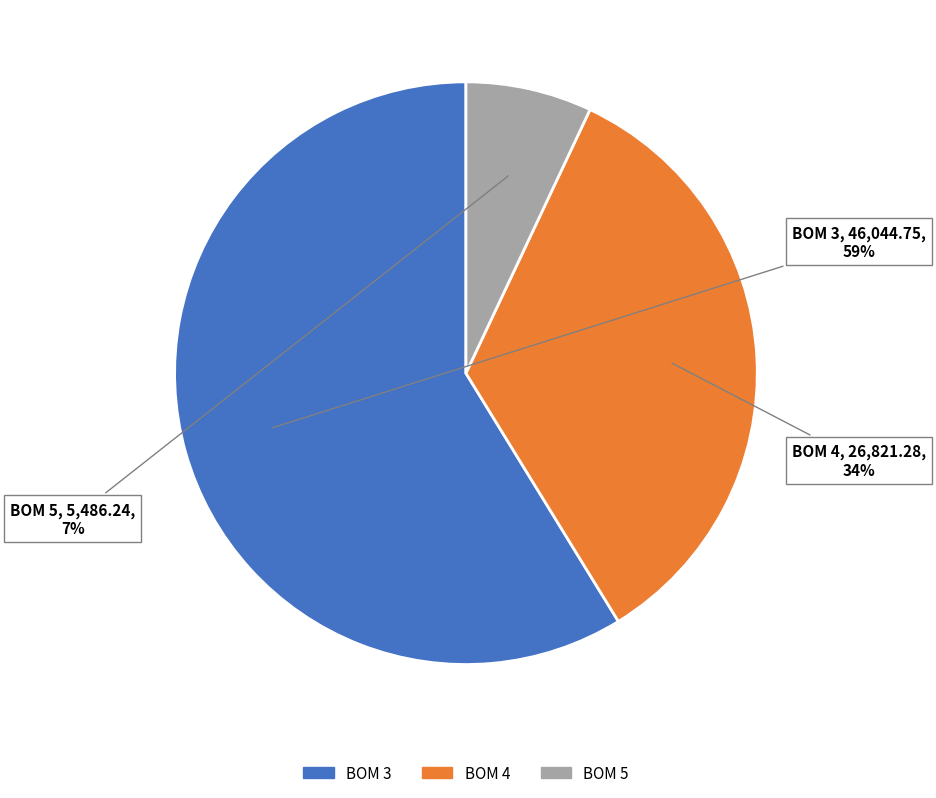

To the nearest percent, what is the average slice percentage?

33%